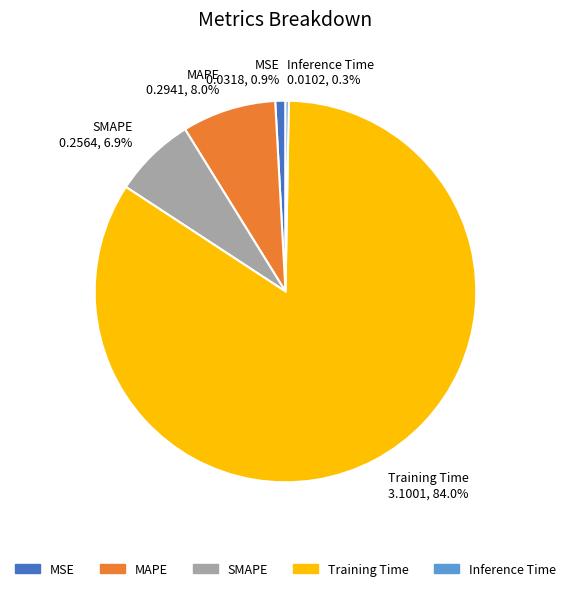

Is Training Time the majority of the pie?

Yes